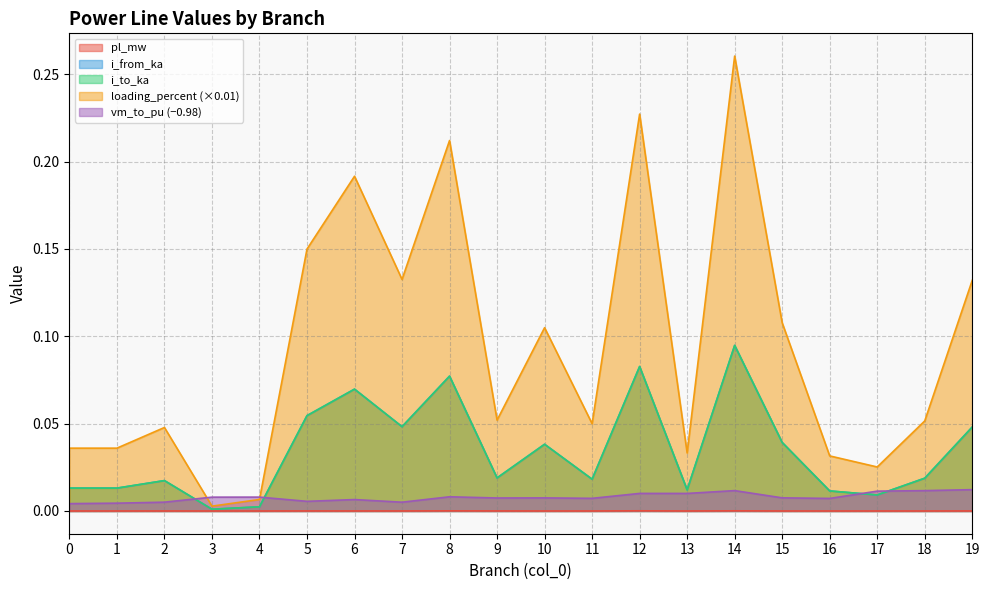

True or false: i_from_ka and pl_mw intersect in this chart.

False